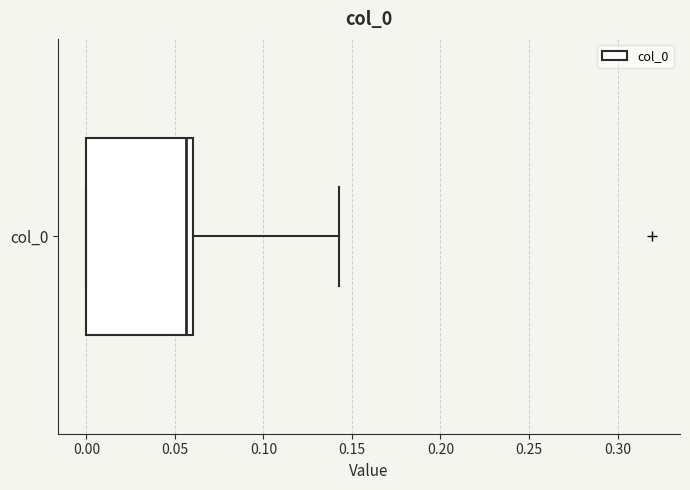

Transcribe this box plot: give where the median line is, the range the box spans, and where the two whiskers end, as read against the x-axis. The values are not printed on the chart, so give them approximately, as read against the axis.

median 0.055, box 0.000 to 0.060, whiskers 0.000 to 0.145